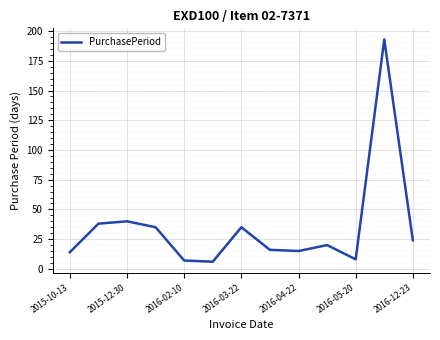

What is the minimum value shown in the chart?

6